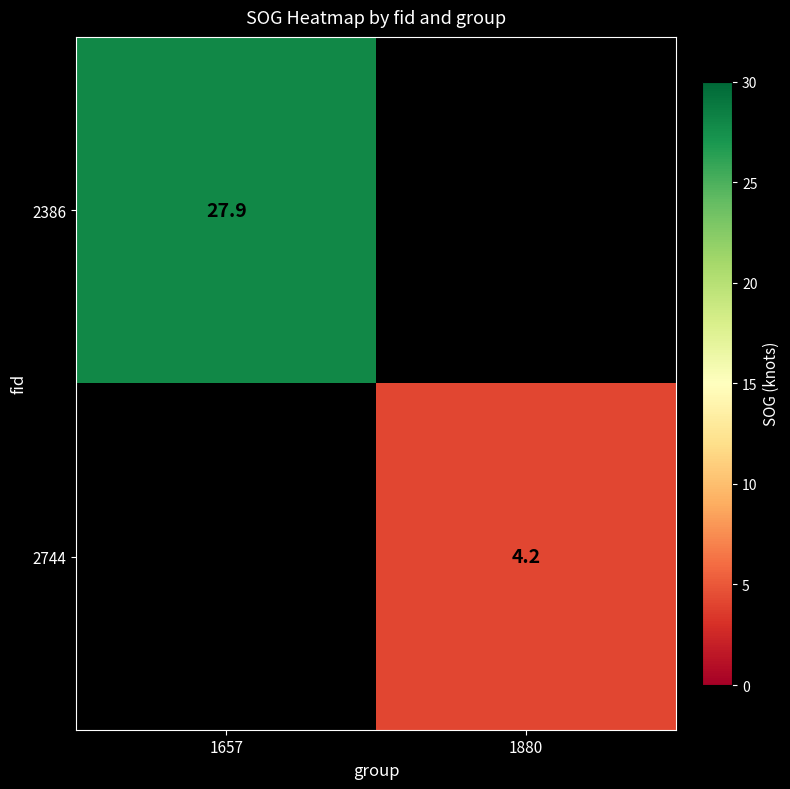

How many data points does each series have?

2